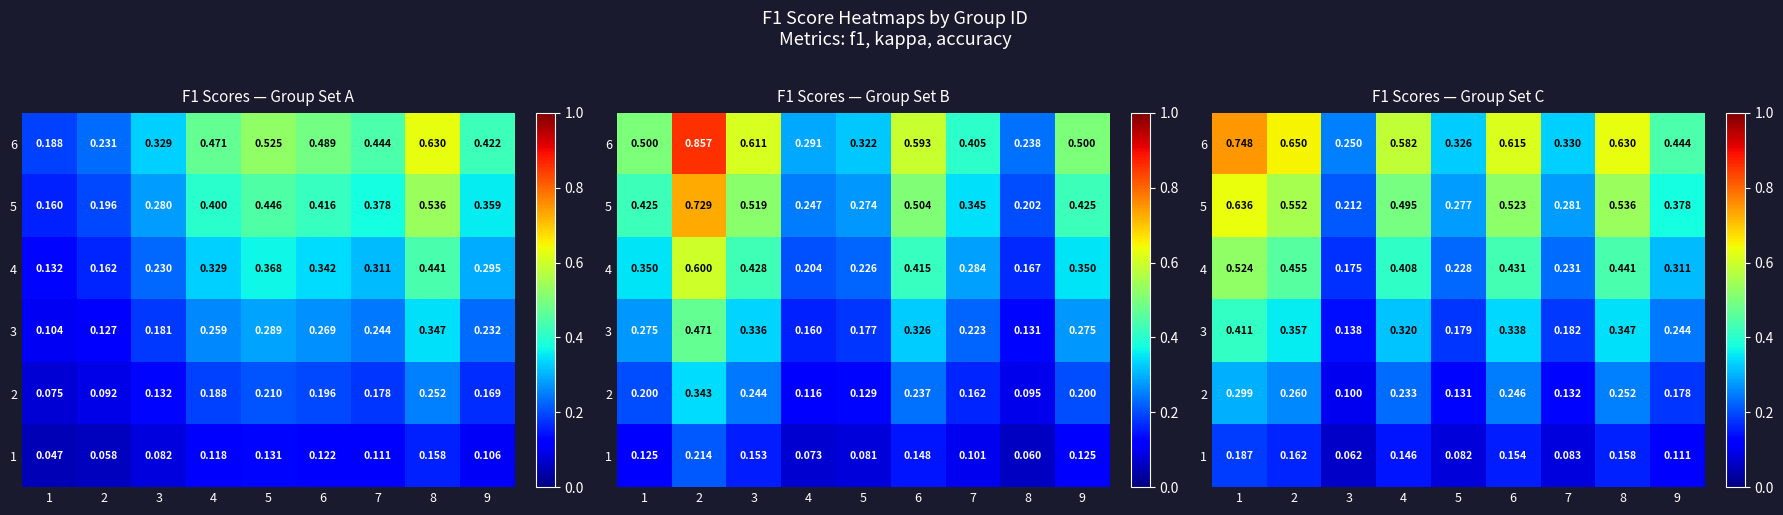

How many 4 values are between 0 and 1?

9